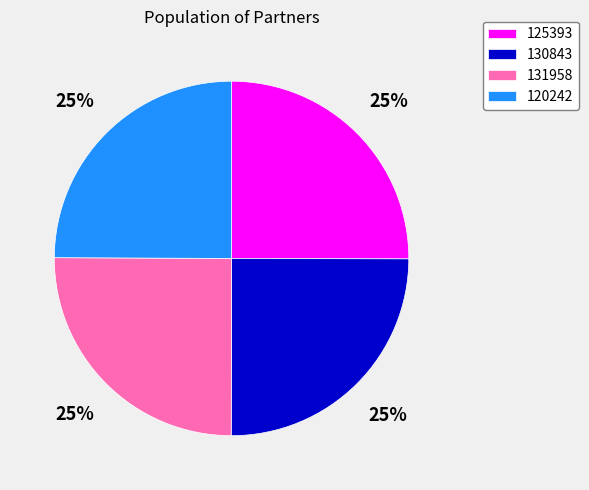

How many slices are in this pie chart?

4